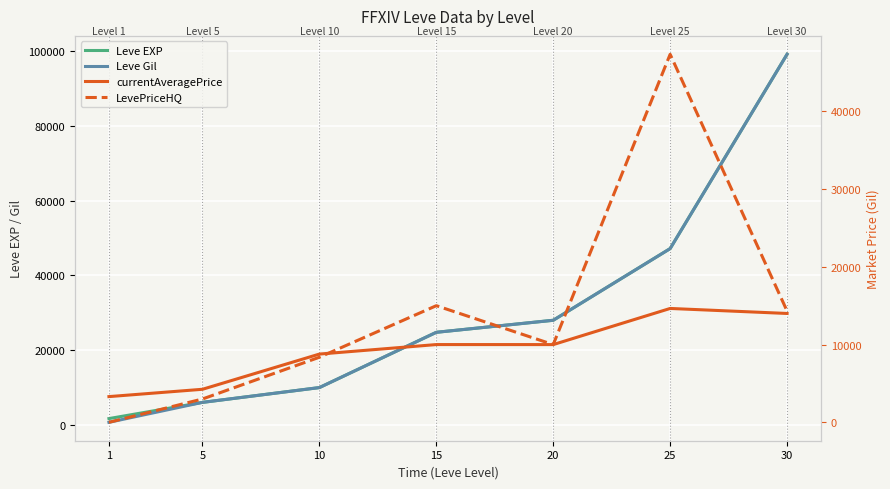

List the series in order of their peak value, highest first.

Leve EXP, Leve Gil, LevePriceHQ, currentAveragePrice